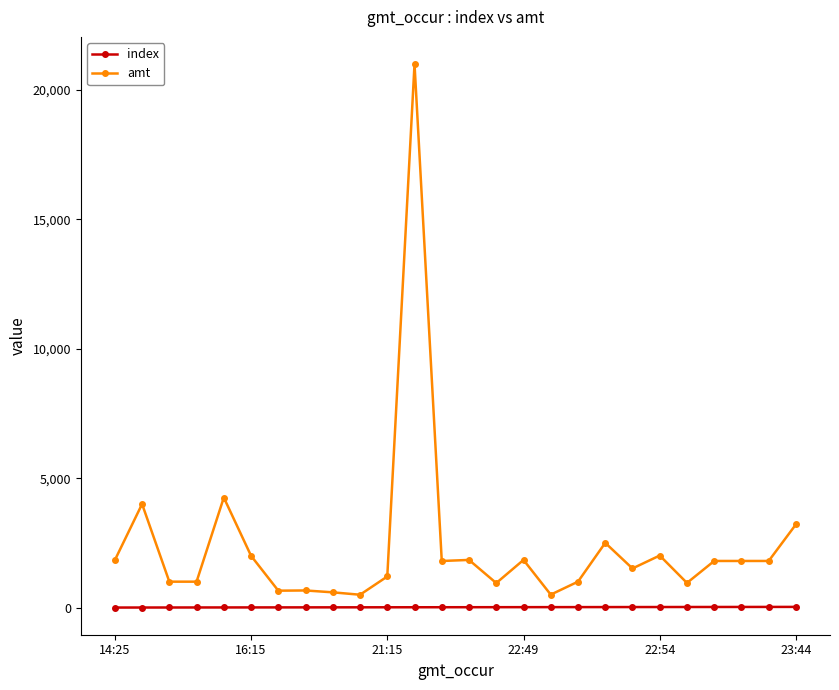

What is the greatest value displayed?

21000.0